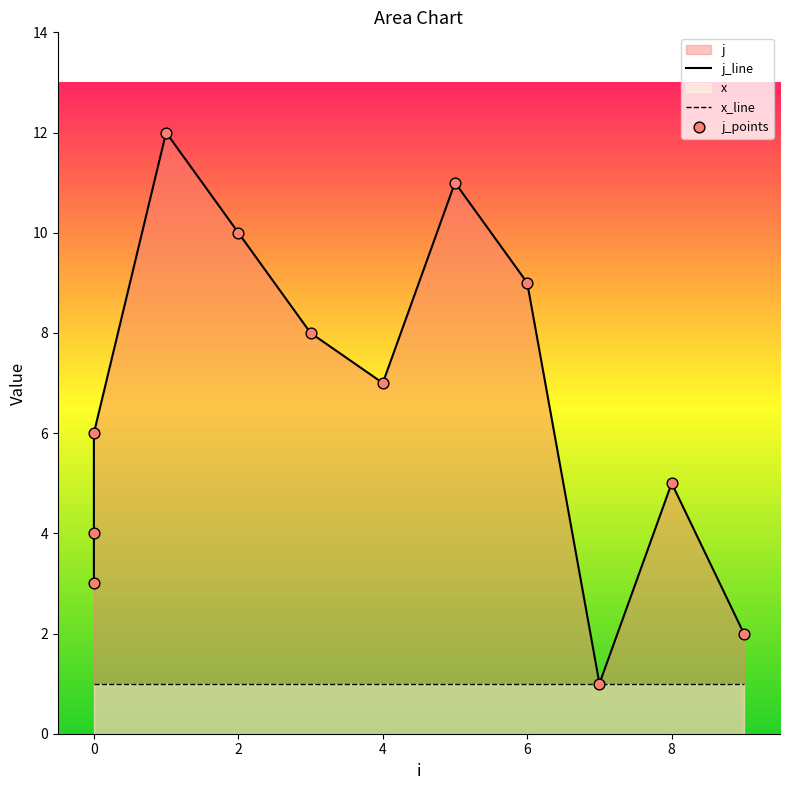

Which series has the widest spread of Y values?

j_line